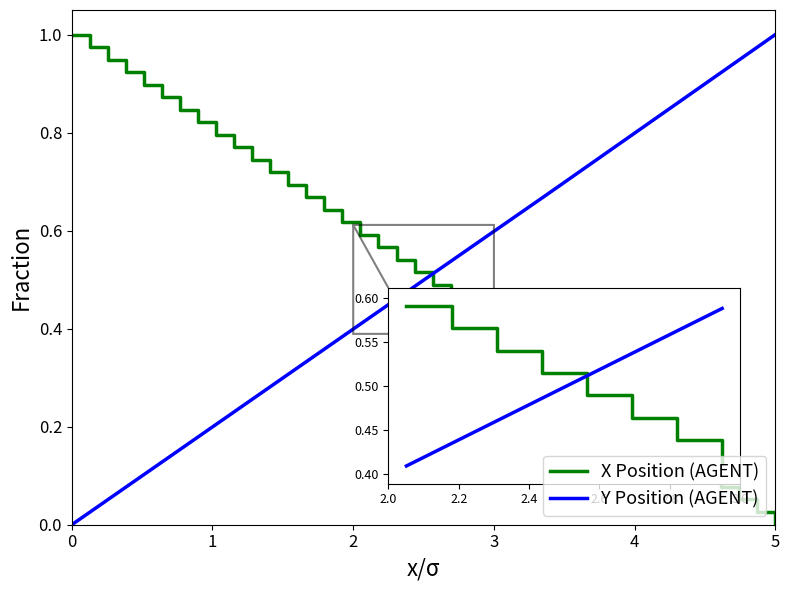

How many times do Y Position (AGENT) and X Position (AGENT) cross each other?

1